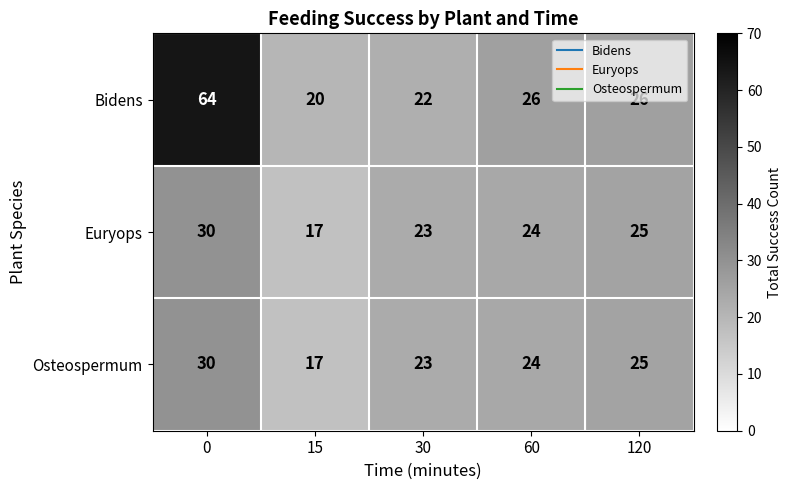

How many distinct data groups are displayed?

3